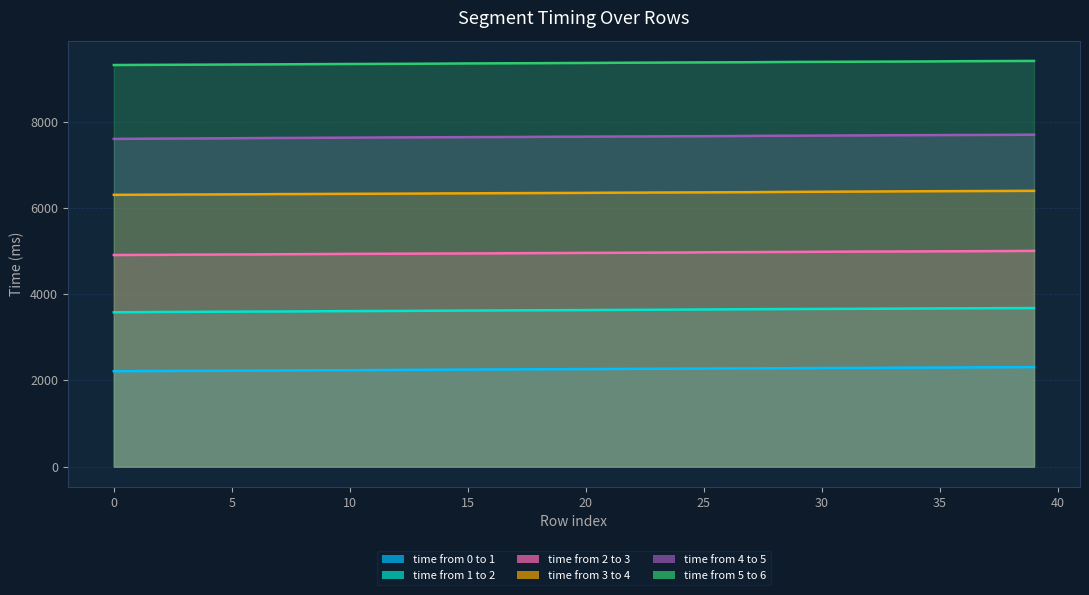

What is the greatest value displayed?

9413